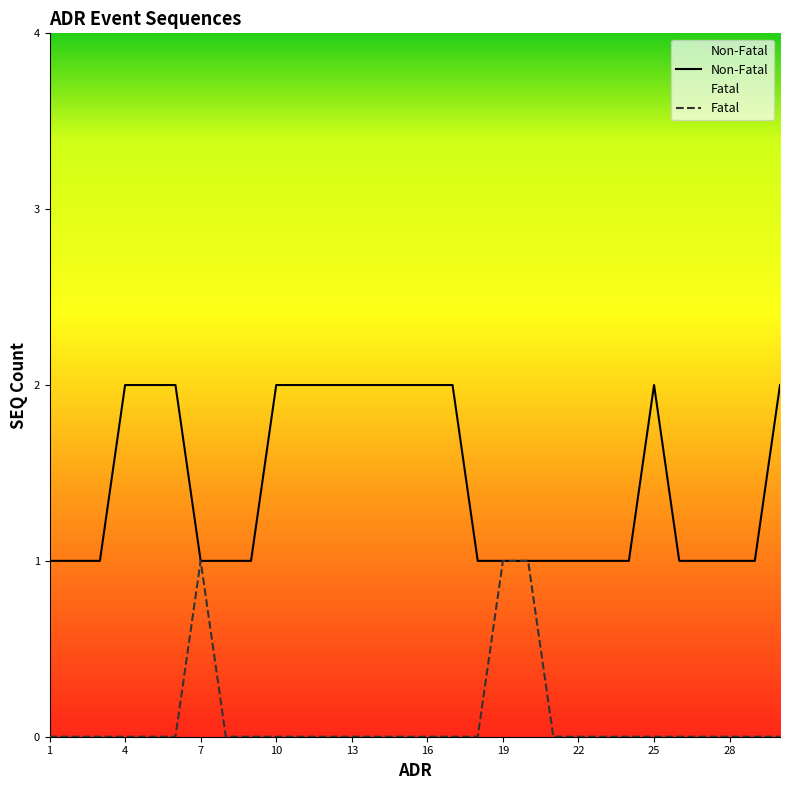

What is the sum of the Non-Fatal values at 23 and 5?

3